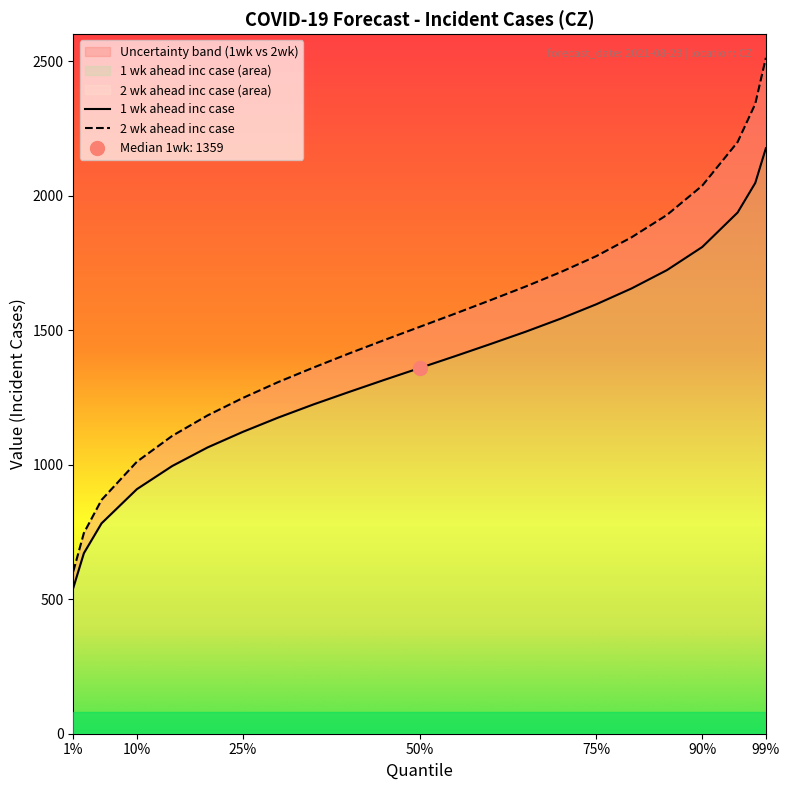

True or false: 2 wk ahead inc case has more than 1 points higher than both neighbors.

False